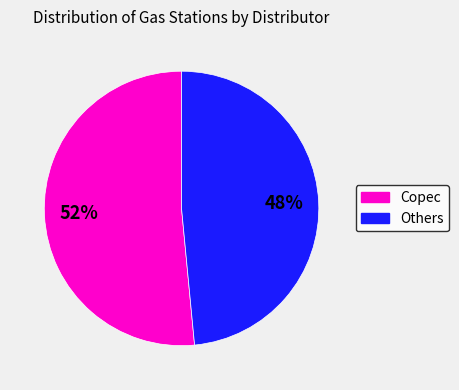

Is there any slice that represents more than half of the pie?

Yes